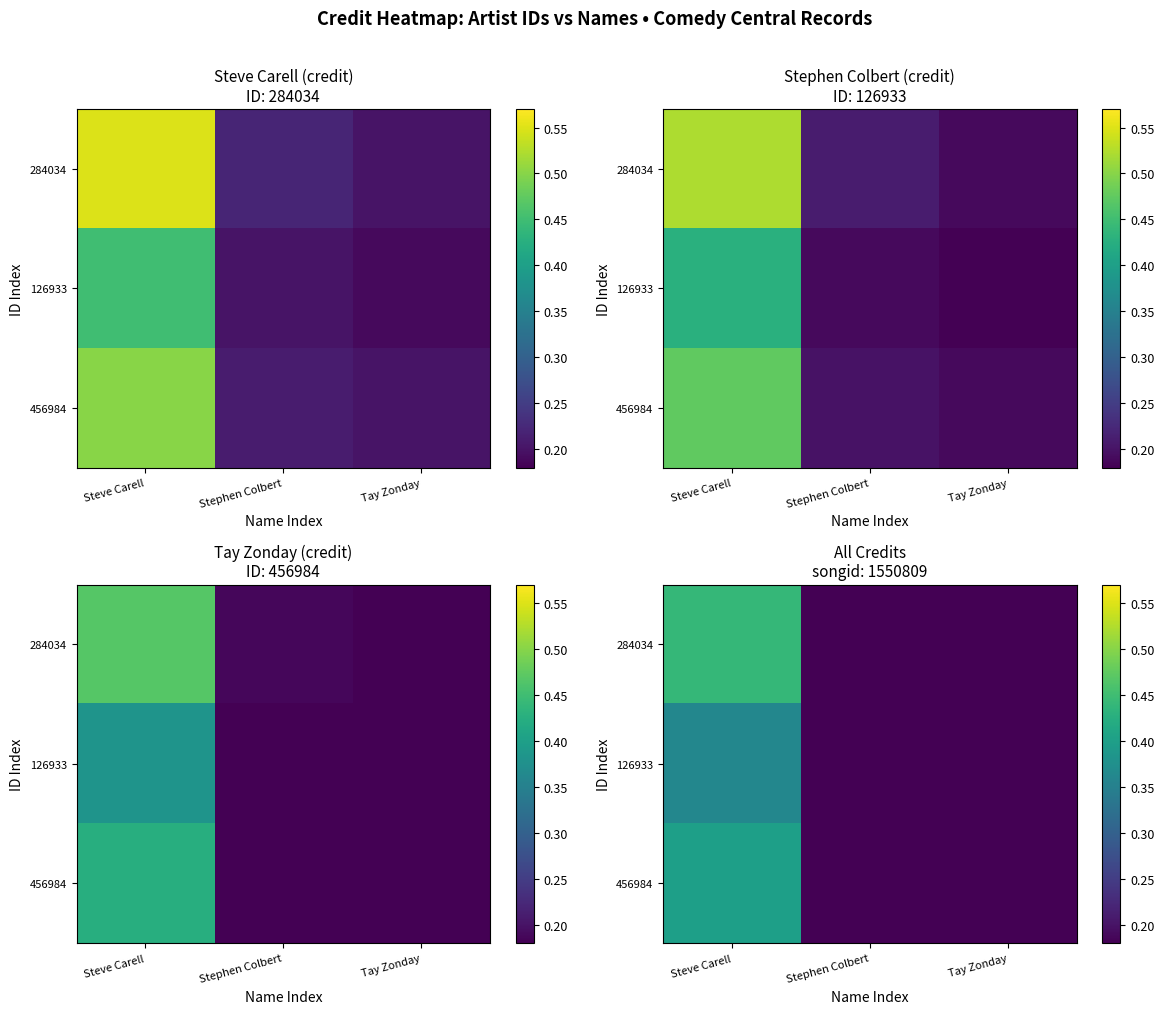

At which category does the chart reach its minimum across all series?

Tay Zonday